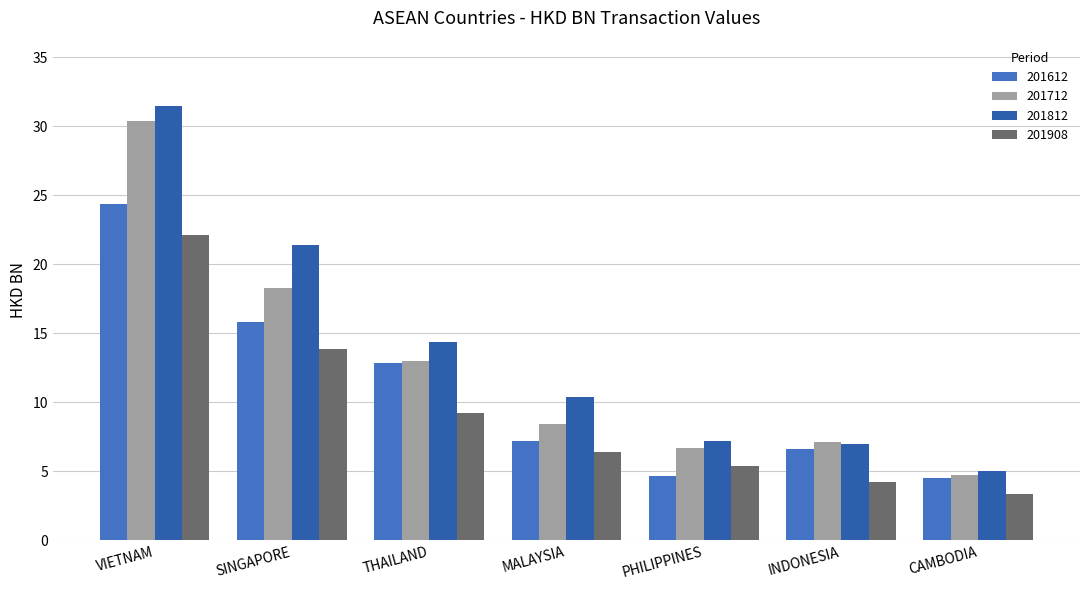

What is the minimum value for 201812?

5.0